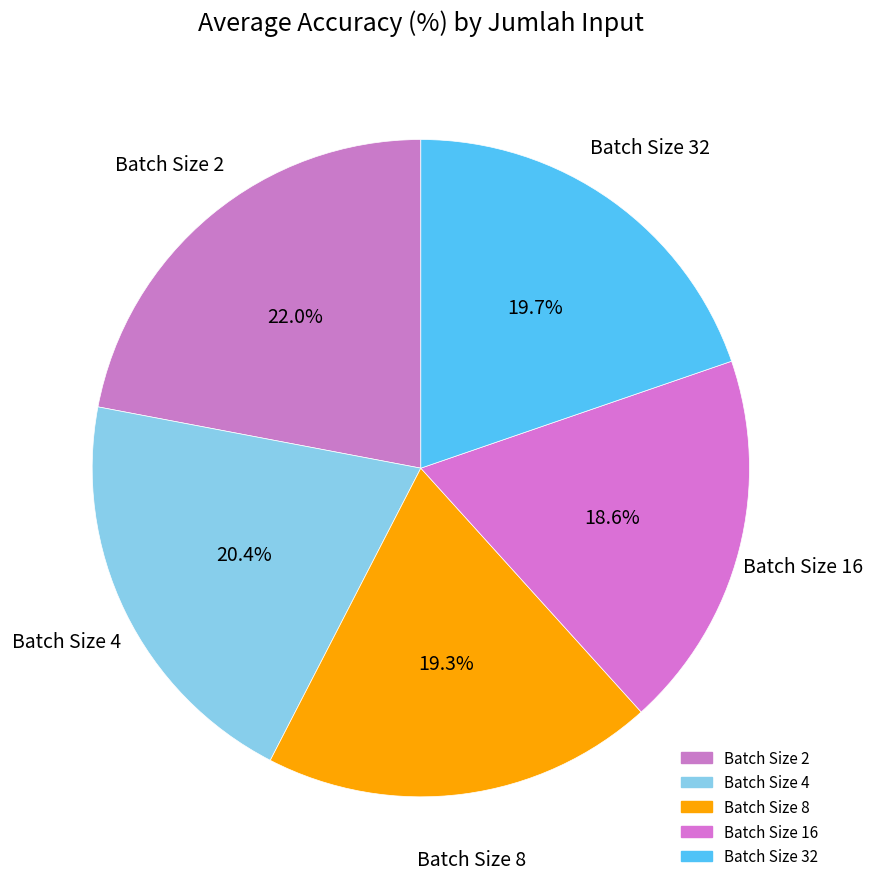

How many segments does this pie chart have?

5